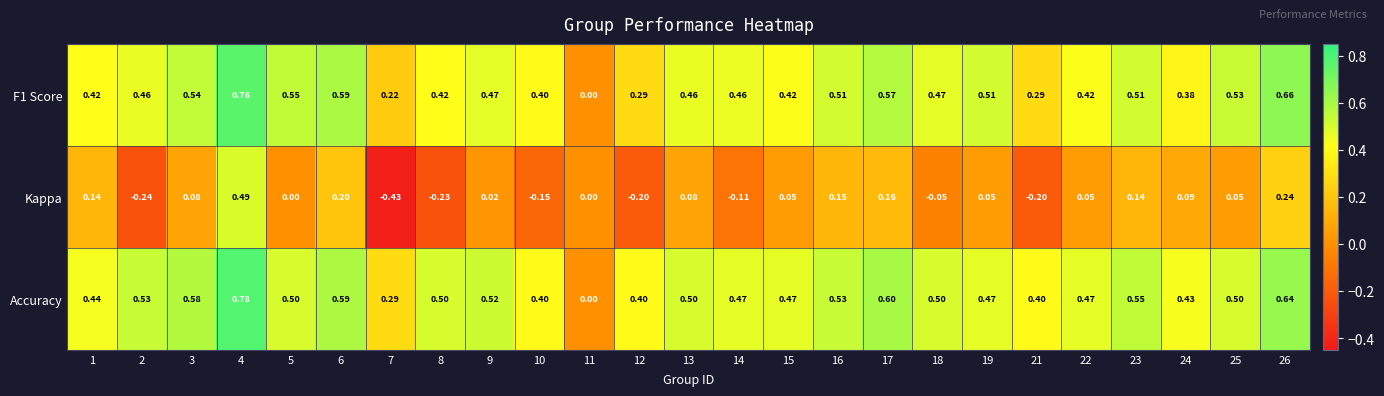

Which series has the widest spread of values?

Kappa